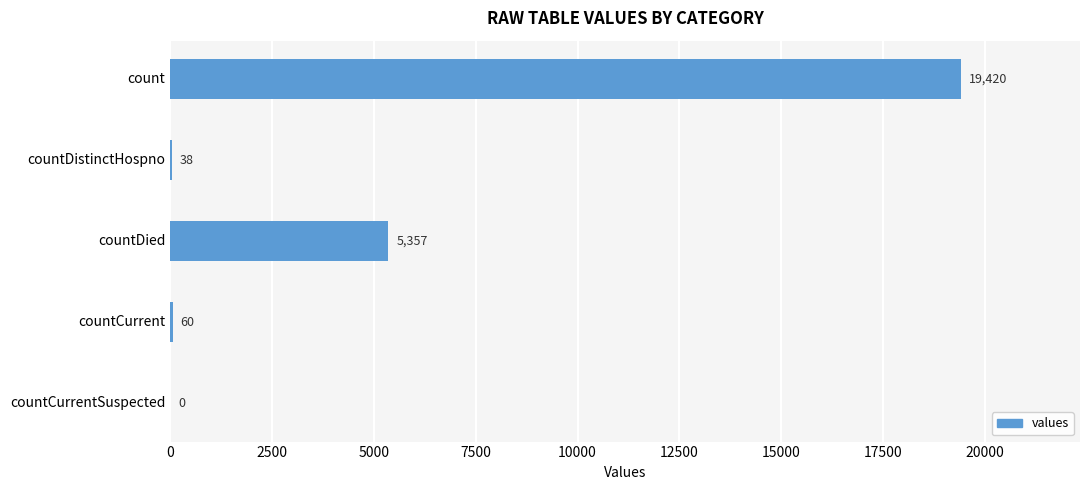

What value does the data have at countDied, to the nearest 50?

5350